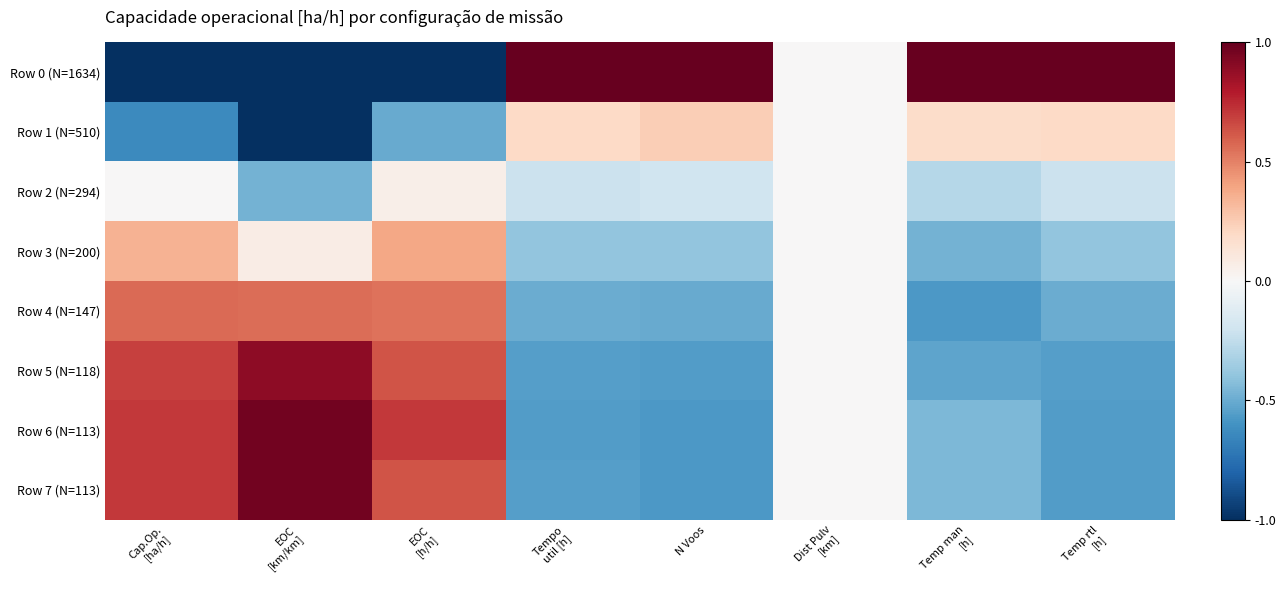

Between Temp rtl
[h] and N Voos, which is larger?

Temp rtl
[h]